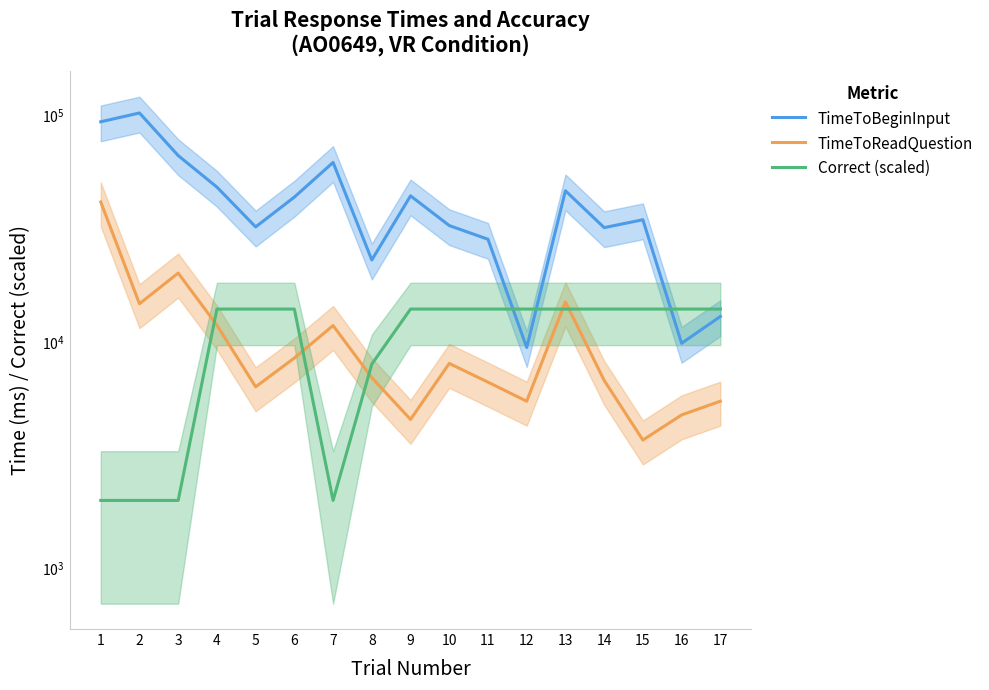

What is the sum of all TimeToReadQuestion values?

182667.8